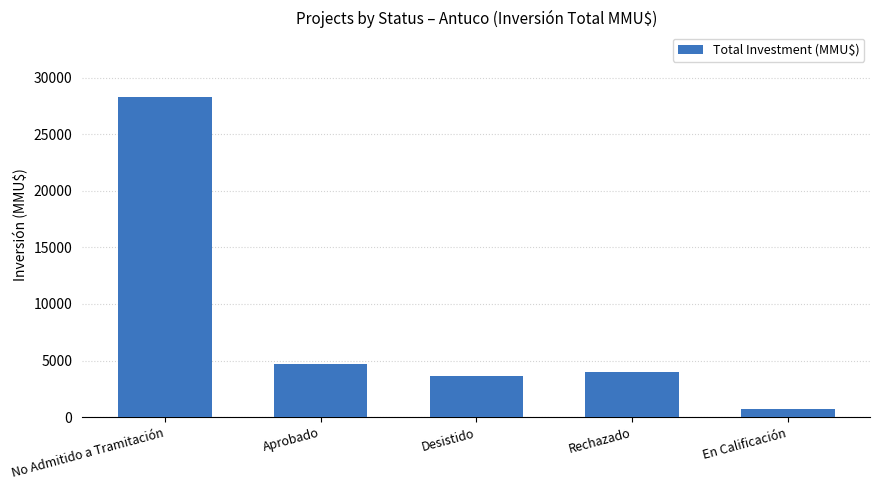

Reading right to left, transcribe all the data shown in this chart.

700	4000	3600	4738	28325